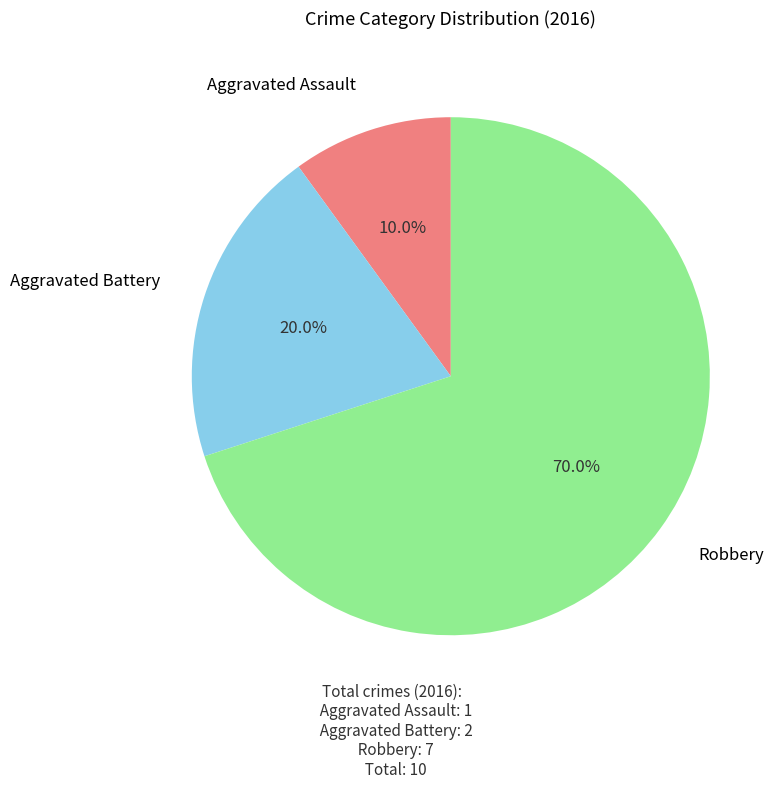

Is there a majority slice in this chart?

Yes